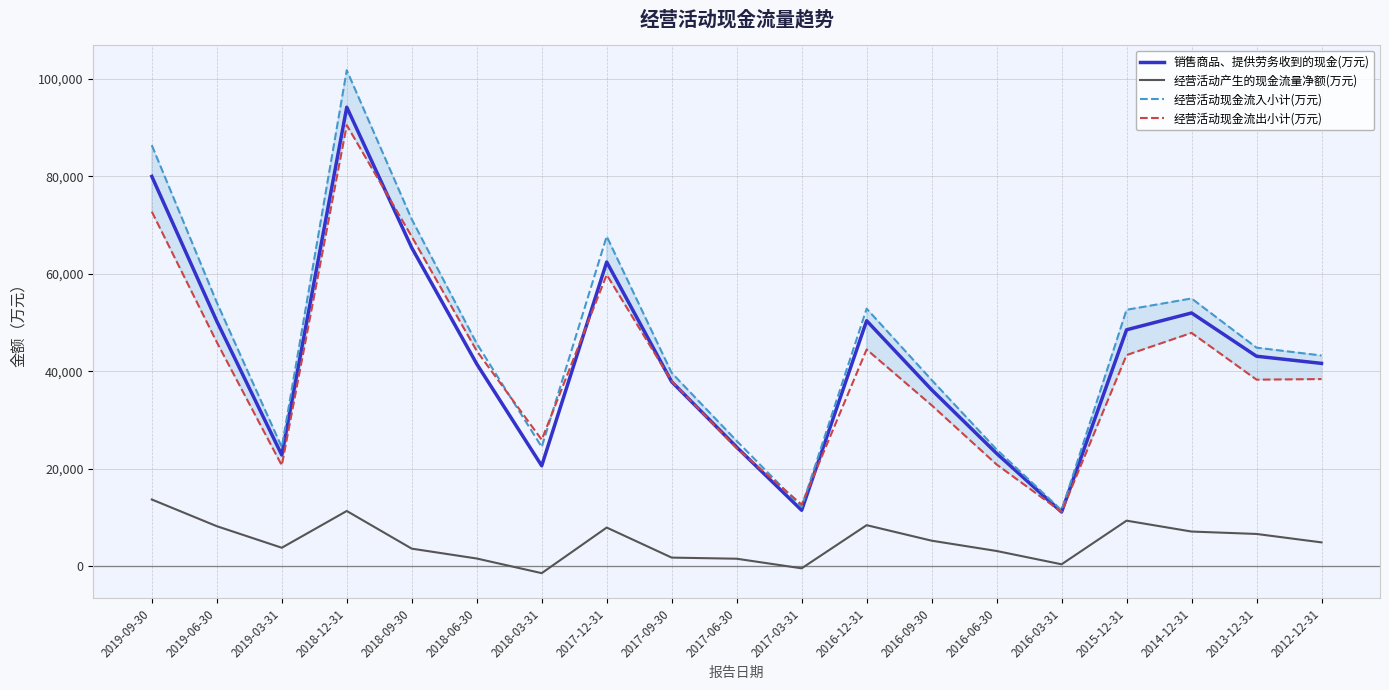

The 经营活动现金流出小计(万元) series shows 25918 at 2018-03-31. True or false?

True